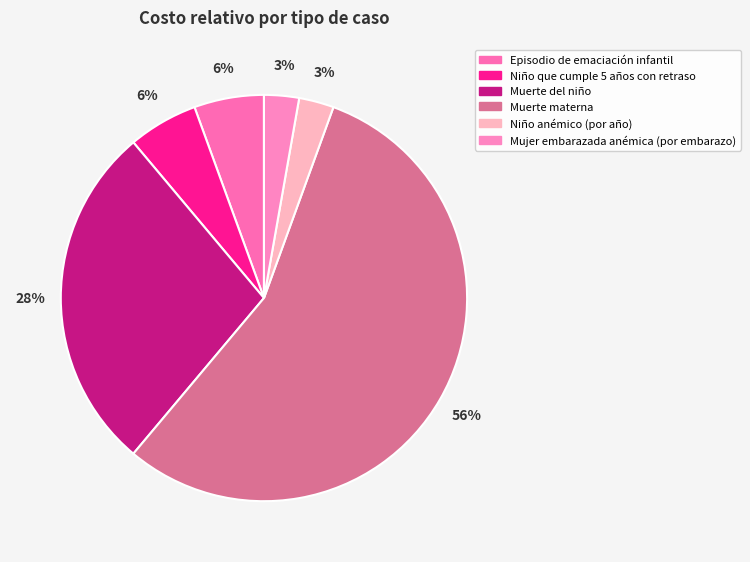

To the nearest percent, what is the difference between the Niño anémico (por año) and Muerte materna slice percentages?

53%